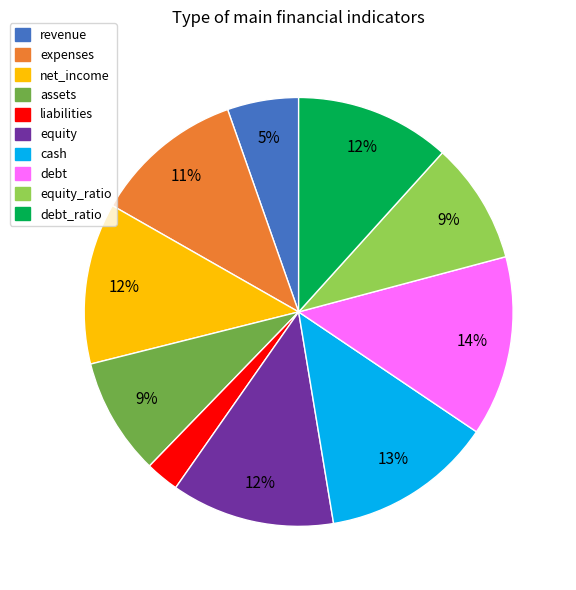

Is there any slice that represents more than half of the pie?

No